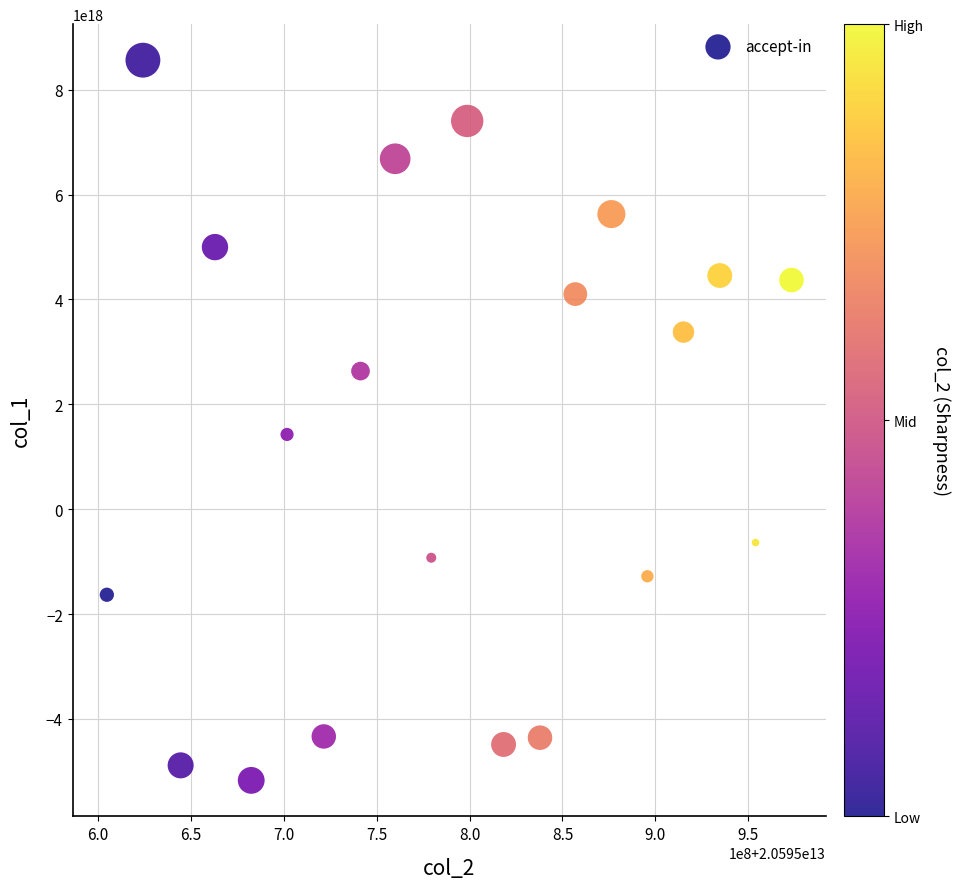

What Y value in the scatter plot is closest to 1695640637569842688?

1425508116259294208